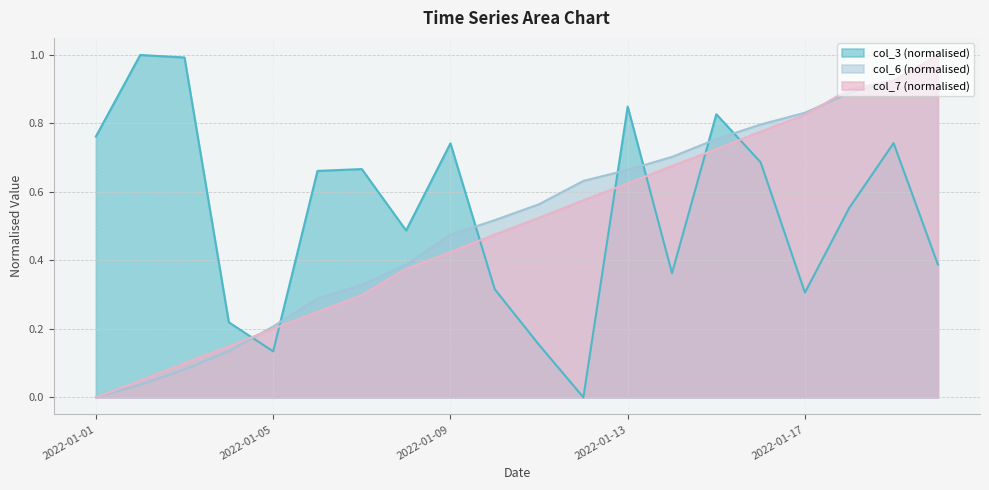

At which label does col_6 reach its minimum?

2022-01-01